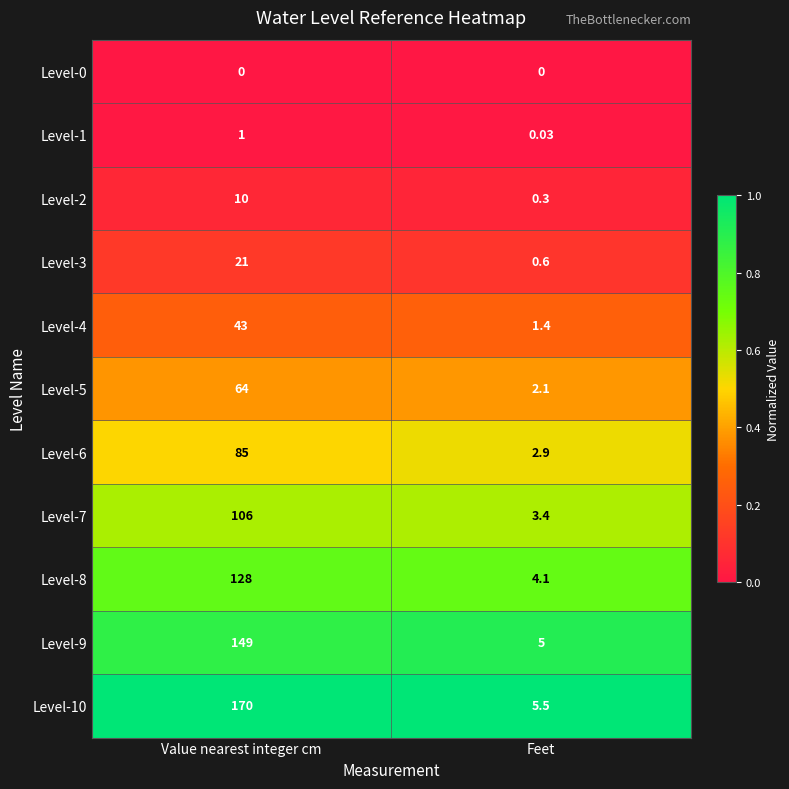

At how many categories does at least one series exceed 0?

2